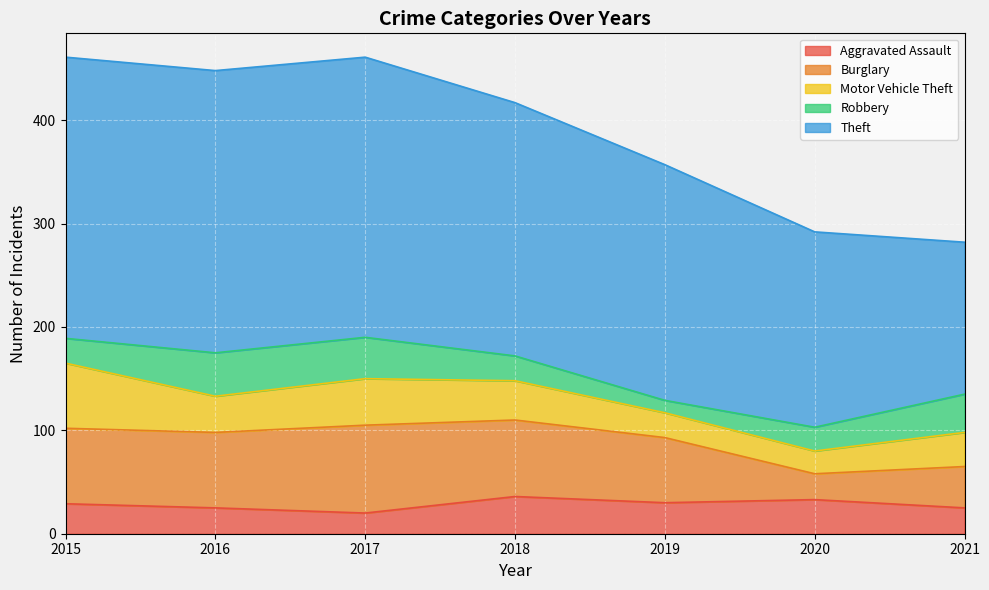

At which label does Robbery reach its minimum?

2019